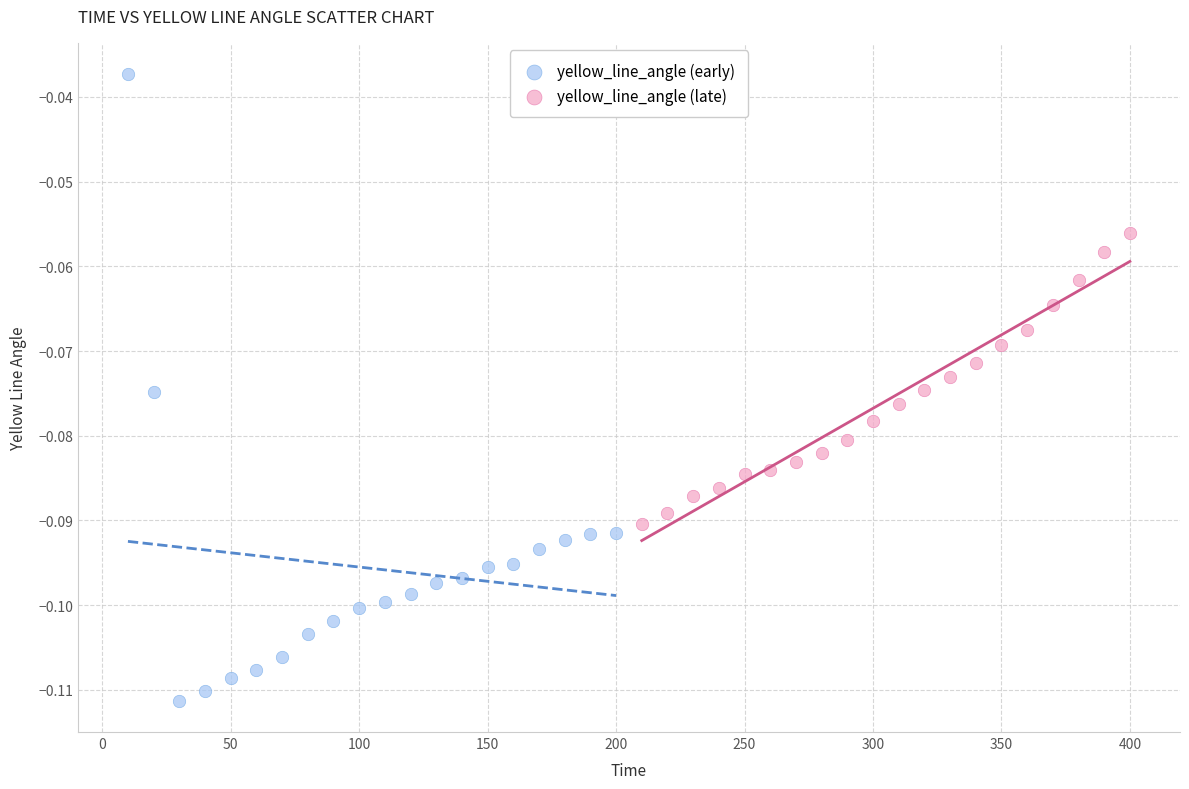

What are all the series names shown in the legend?

yellow_line_angle (early), yellow_line_angle (late)